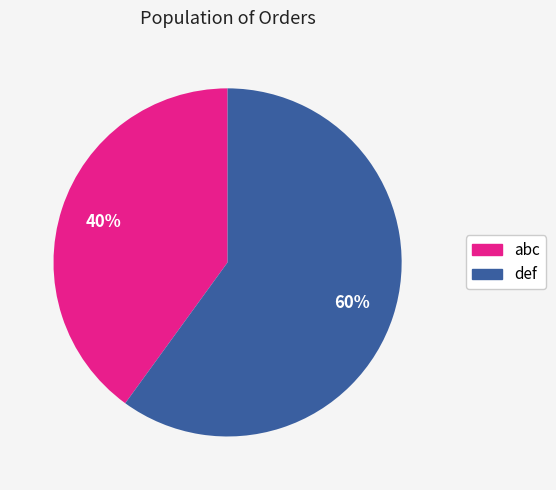

Rank the categories by value from lowest to highest.

abc, def